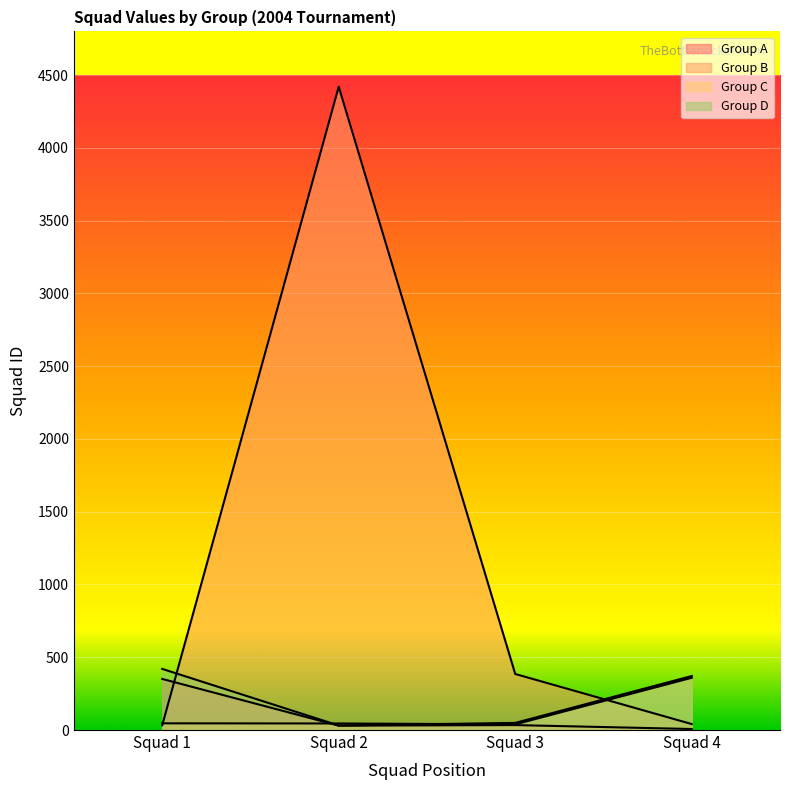

Where is Group D nearest to the value 225?

Squad 4